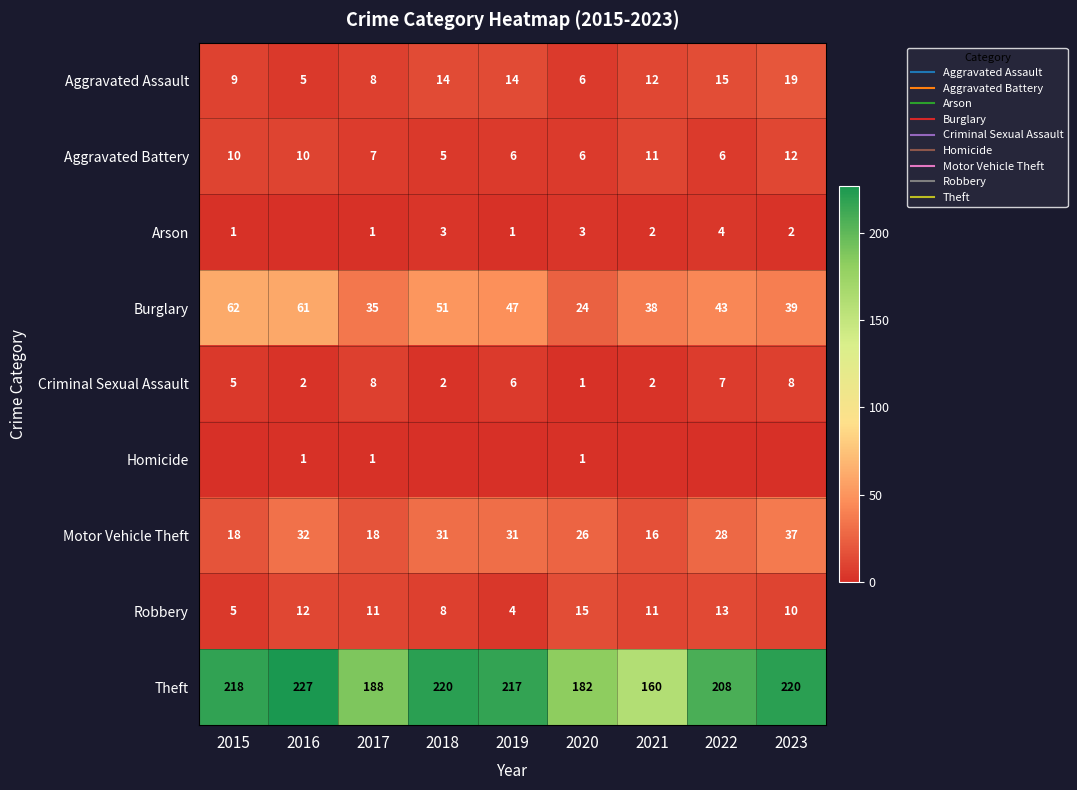

Where does the Robbery series first go above 11?

2016